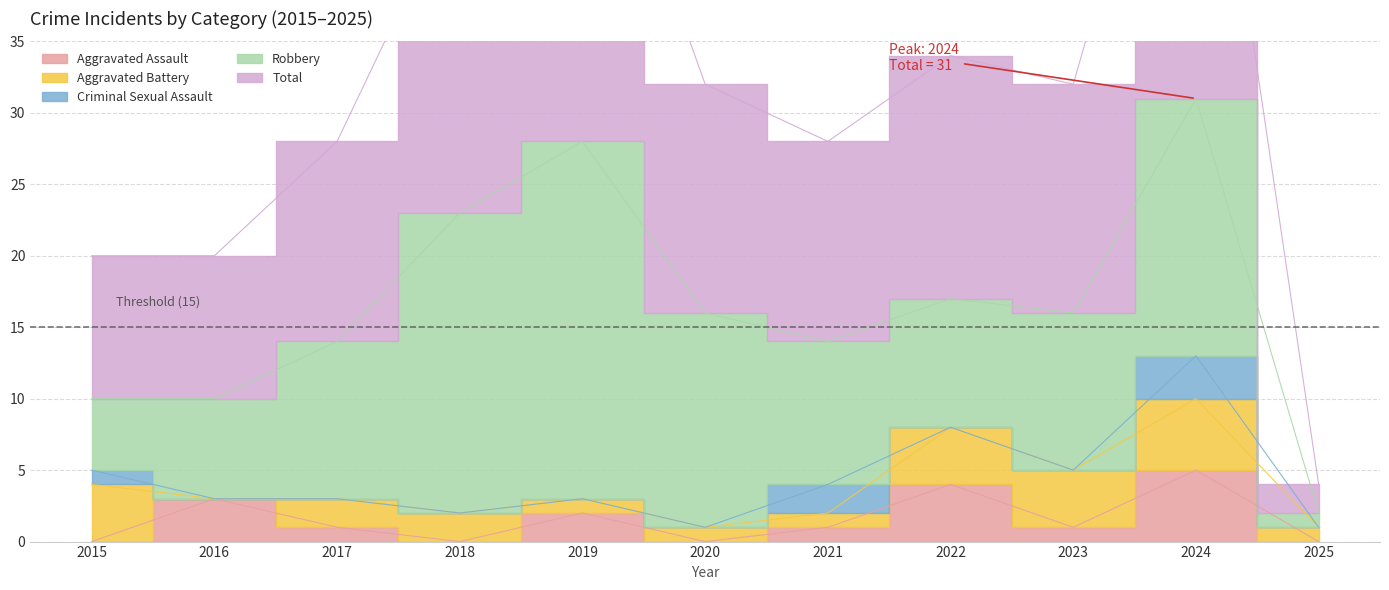

In Criminal Sexual Assault, how many points are higher than both neighbors (excluding endpoints)?

2